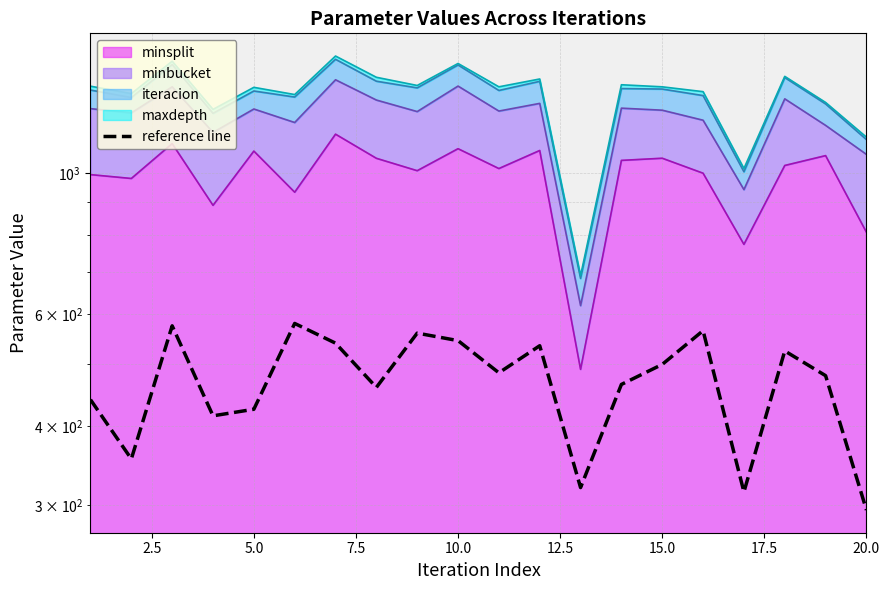

How many lines are shown in the chart?

1